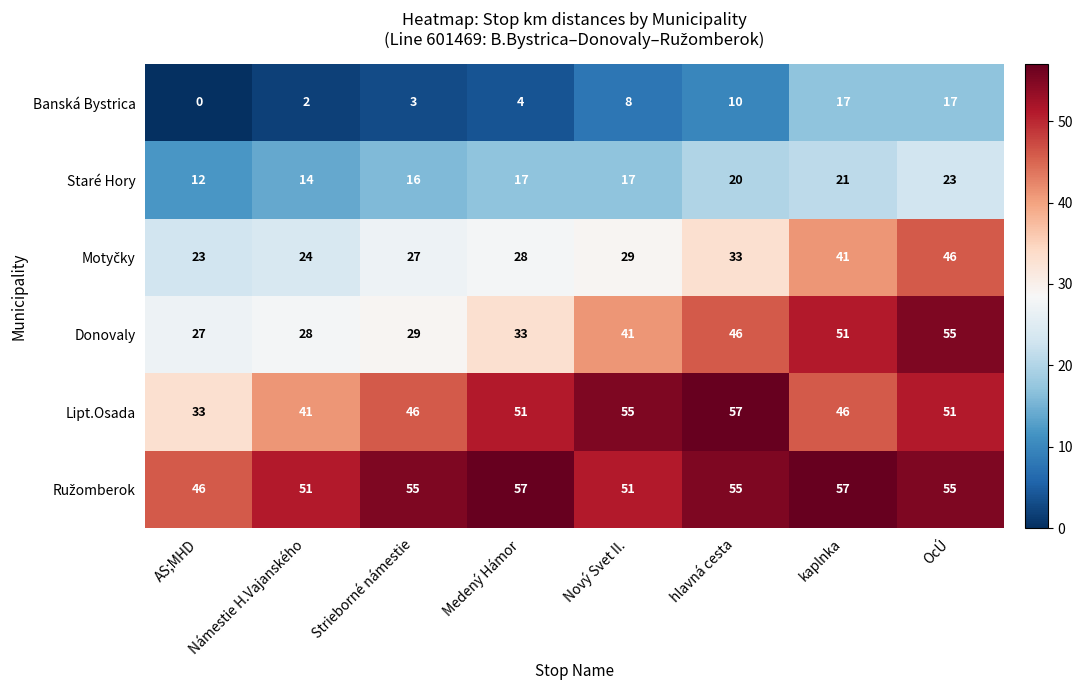

At which category is the sum across all series the highest?

OcÚ